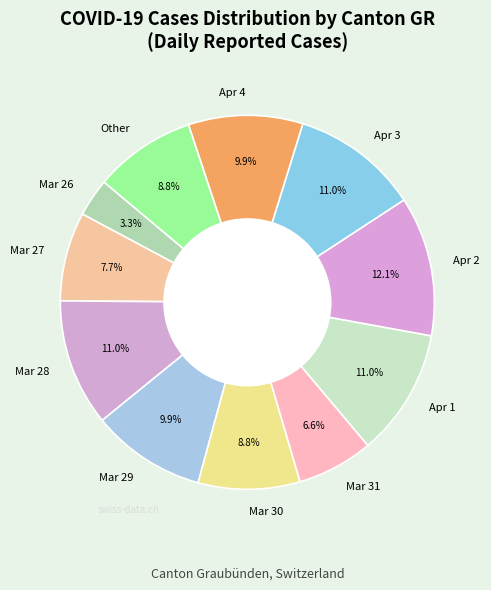

Is there a majority slice in this chart?

No